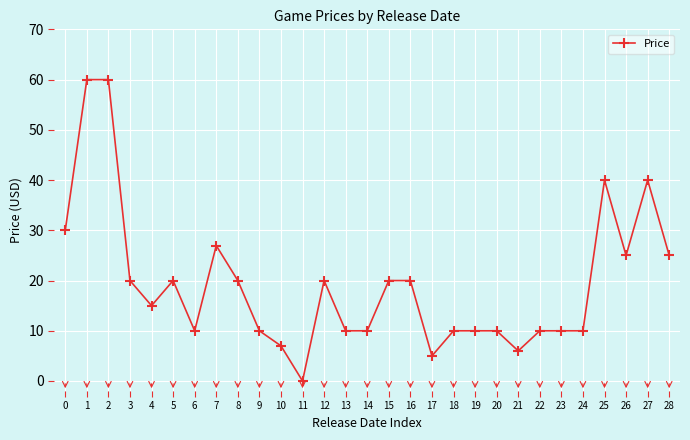

What is the average value?

19.3